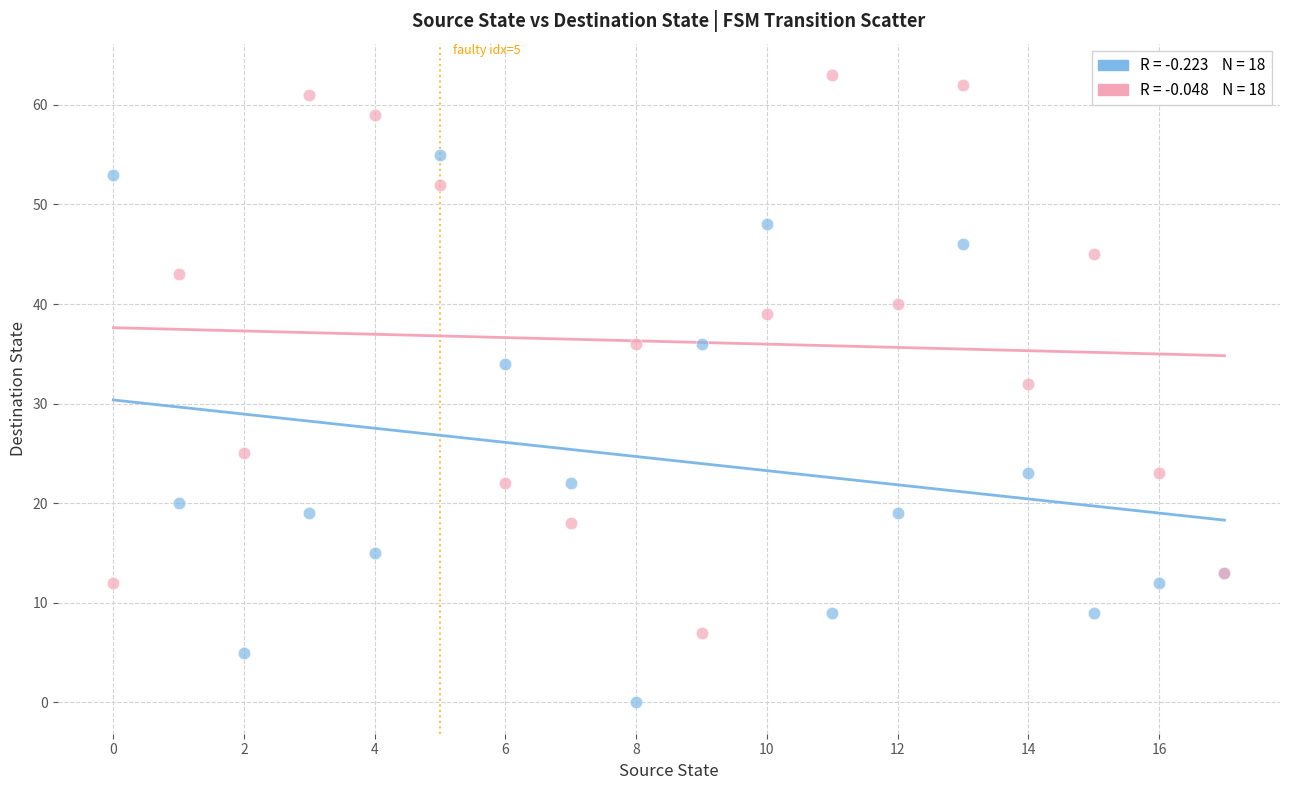

Across all series, what Y value is closest to 31?

32